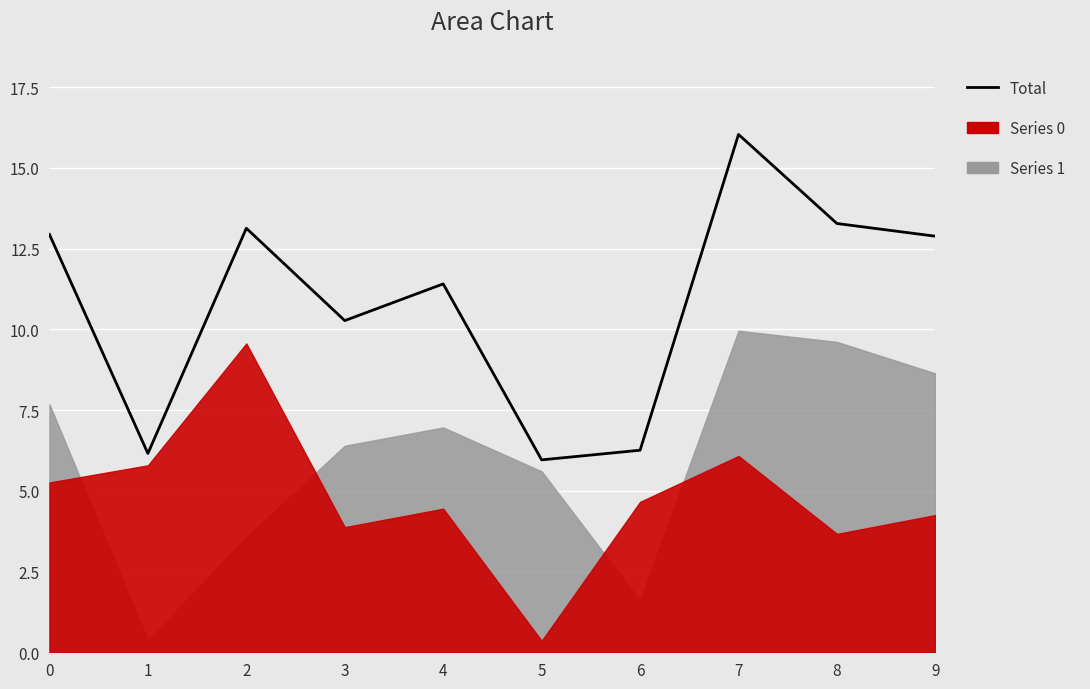

What is the sum of all values?

108.3